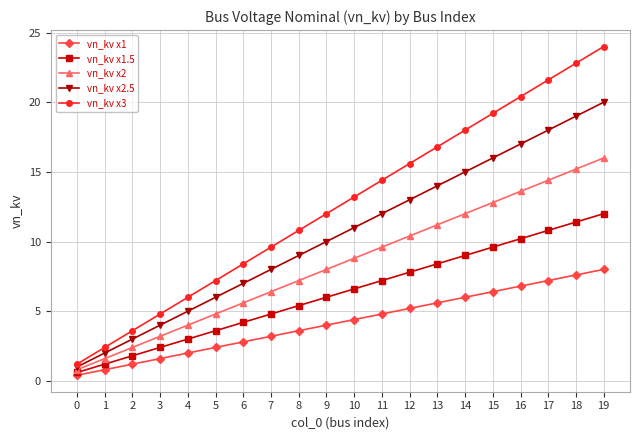

Rank the series by their average value, from lowest to highest.

vn_kv x1, vn_kv x1.5, vn_kv x2, vn_kv x2.5, vn_kv x3